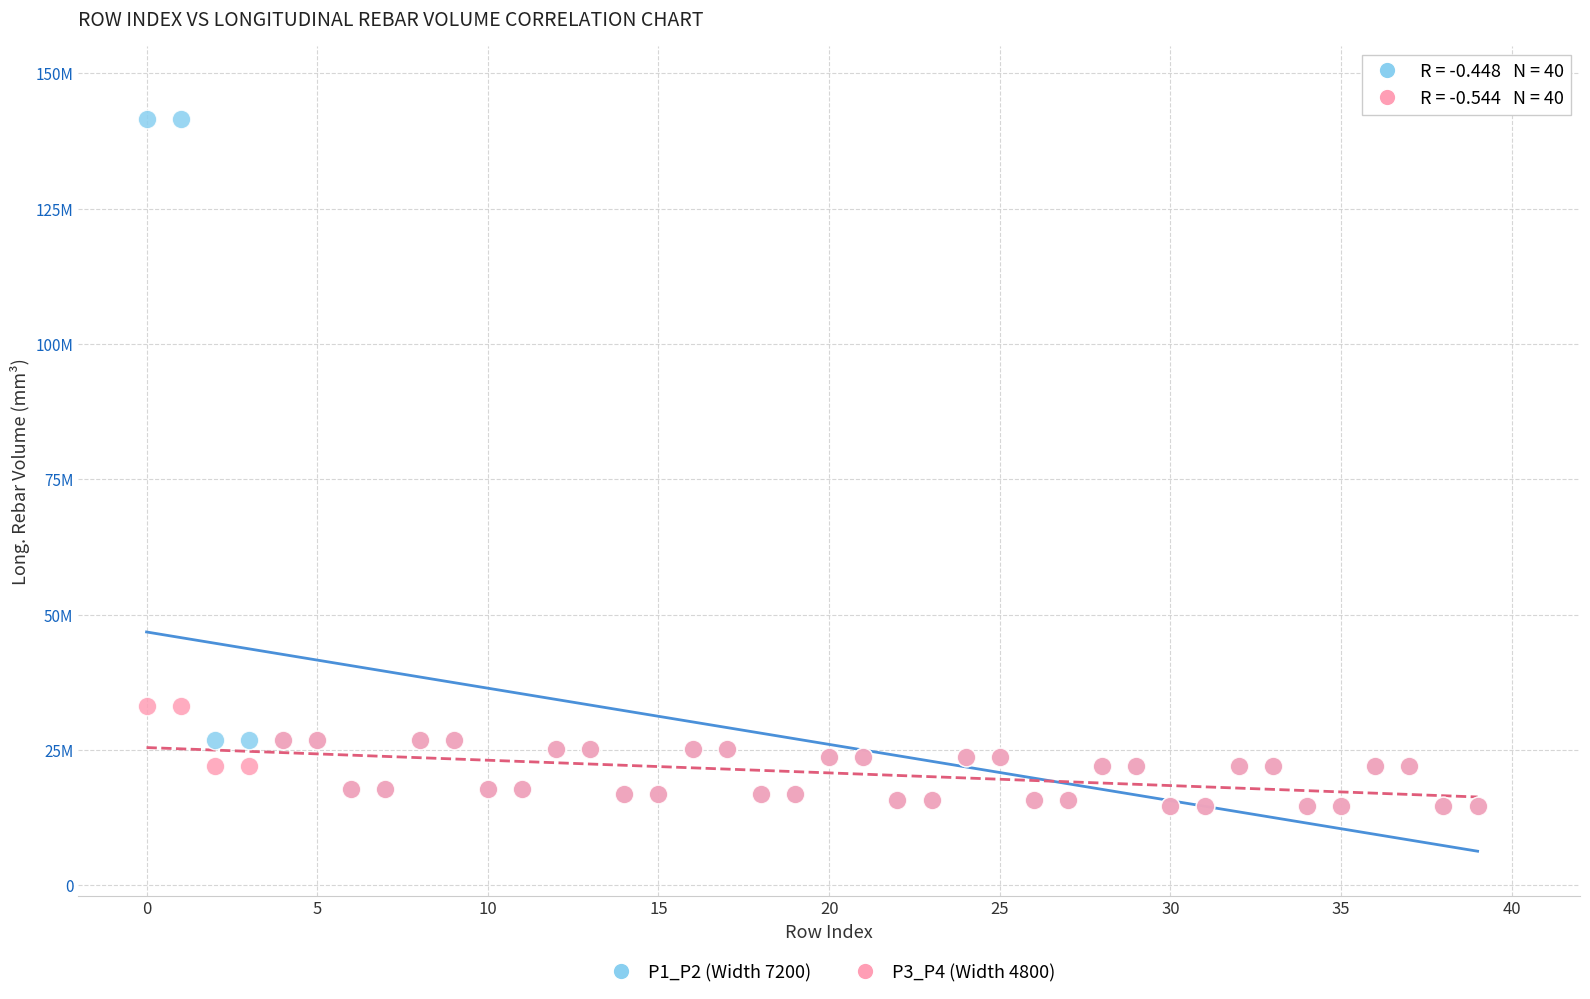

Which series contains the highest Y value?

P1_P2 (Width 7200)